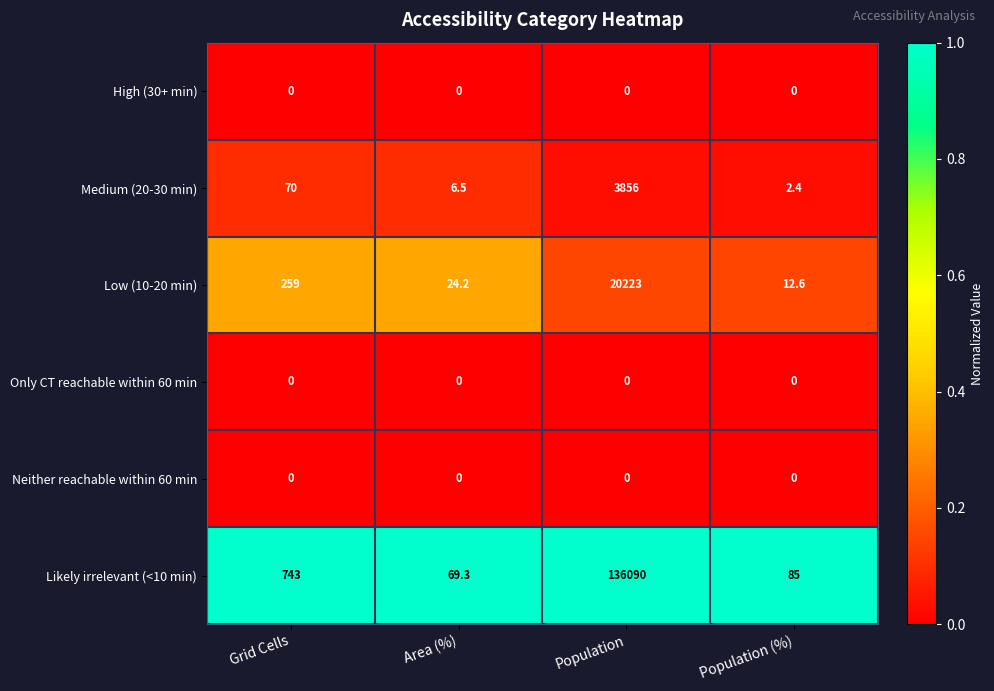

Reading left to right, extract all data points from this chart.

High (30+ min): 0.0	0.0	0.0	0.0
Medium (20-30 min): 70.0	6.5	3856.0	2.4
Low (10-20 min): 259.0	24.2	20223.0	12.6
Only CT reachable within 60 min: 0.0	0.0	0.0	0.0
Neither reachable within 60 min: 0.0	0.0	0.0	0.0
Likely irrelevant (<10 min): 743.0	69.3	136090.0	85.0